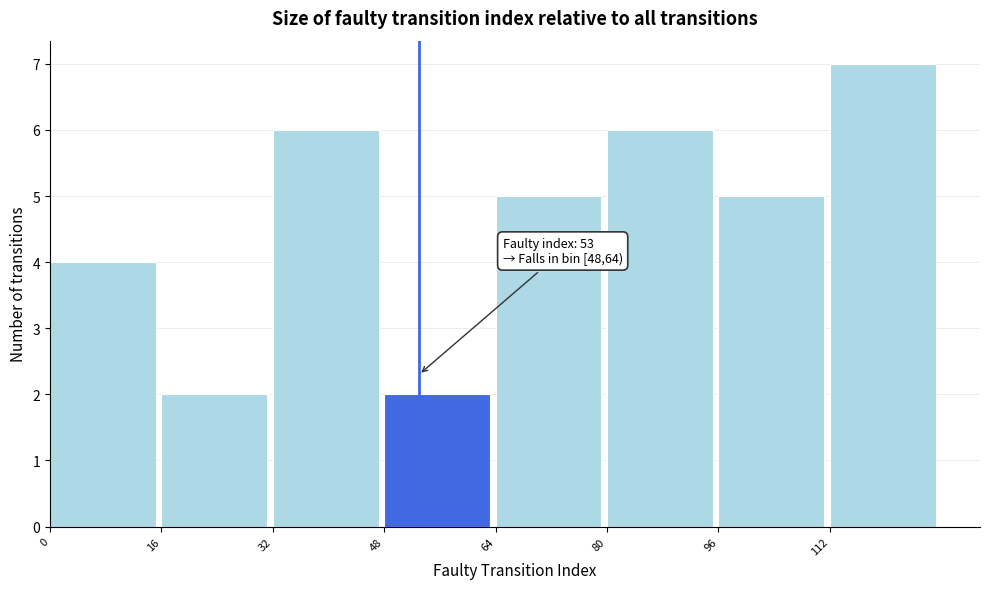

Over which range of the x-axis is the bar tallest?

112 to 128